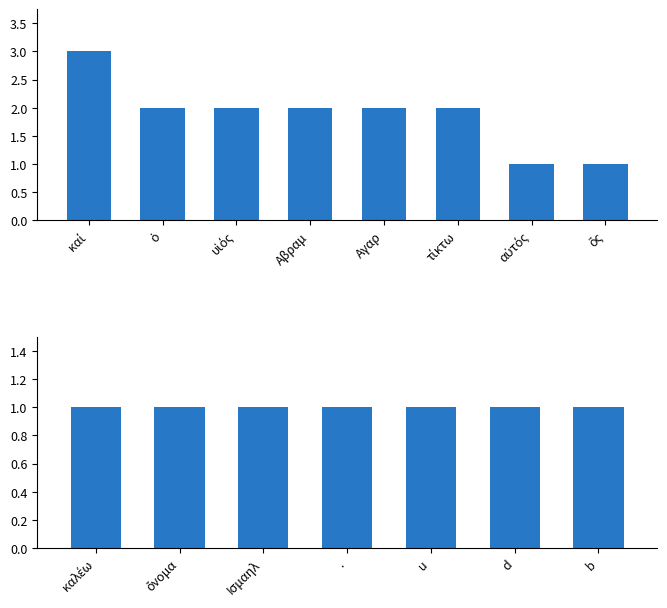

Reading right to left, what are all the values shown in this chart?

1	1	1	1	1	1	1	1	1	2	2	2	2	2	3